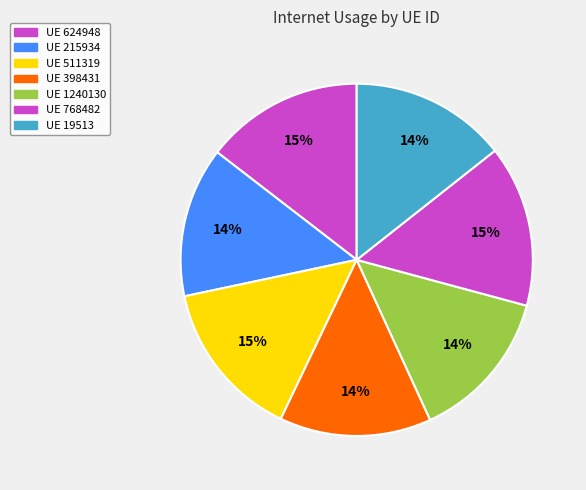

What is the smallest slice in the pie chart?

215934